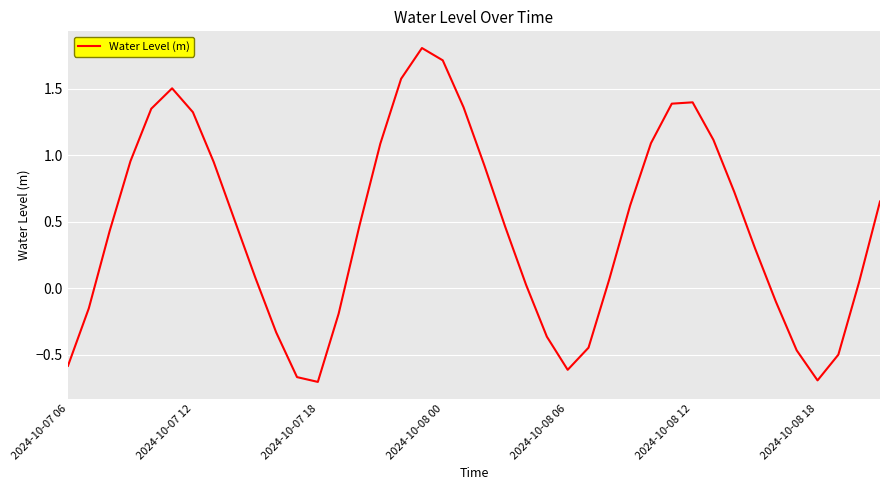

What is the difference between the maximum and minimum values?

2.5